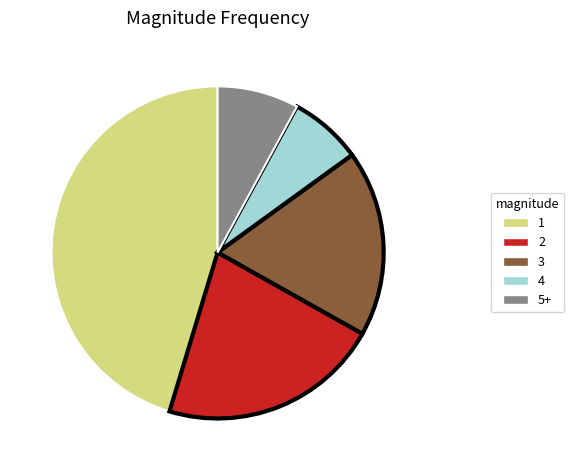

How many slices are in this pie chart?

5